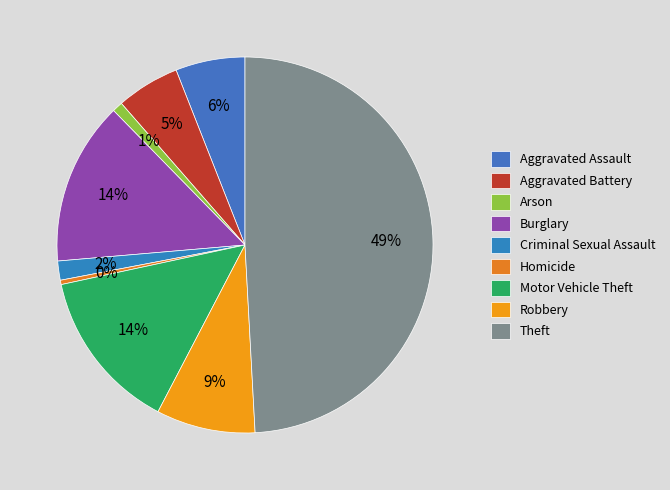

To the nearest percent, what is the difference between the Motor Vehicle Theft and Criminal Sexual Assault slice percentages?

12%